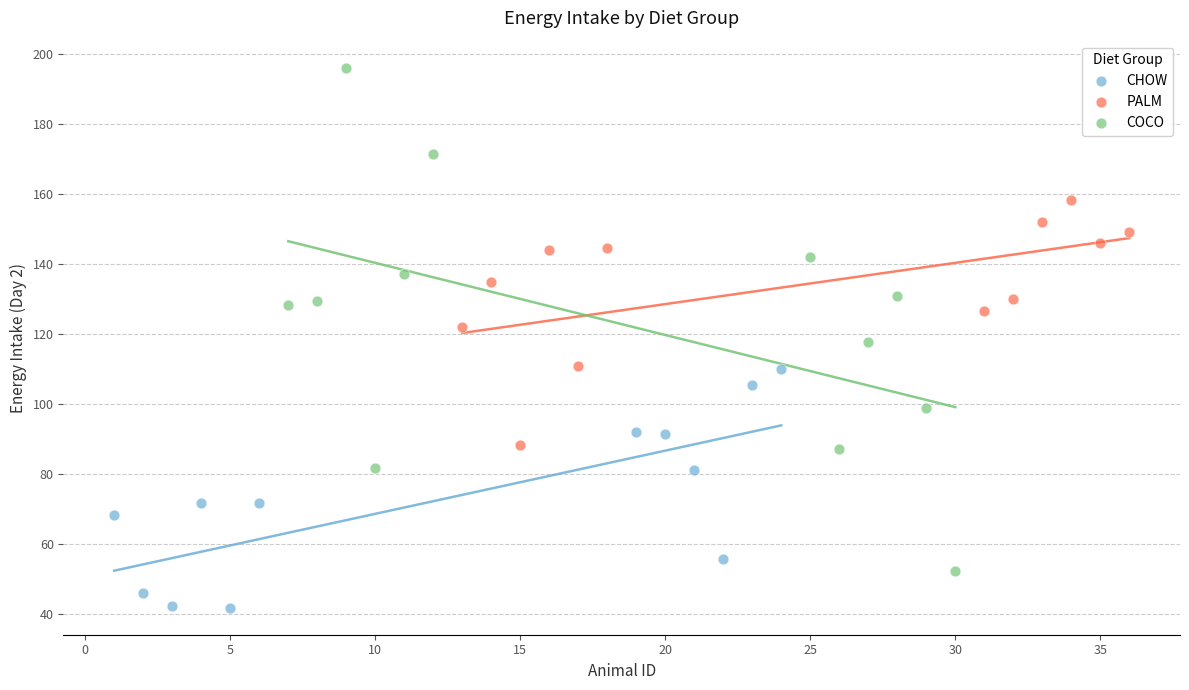

Which series contains the highest Y value?

COCO